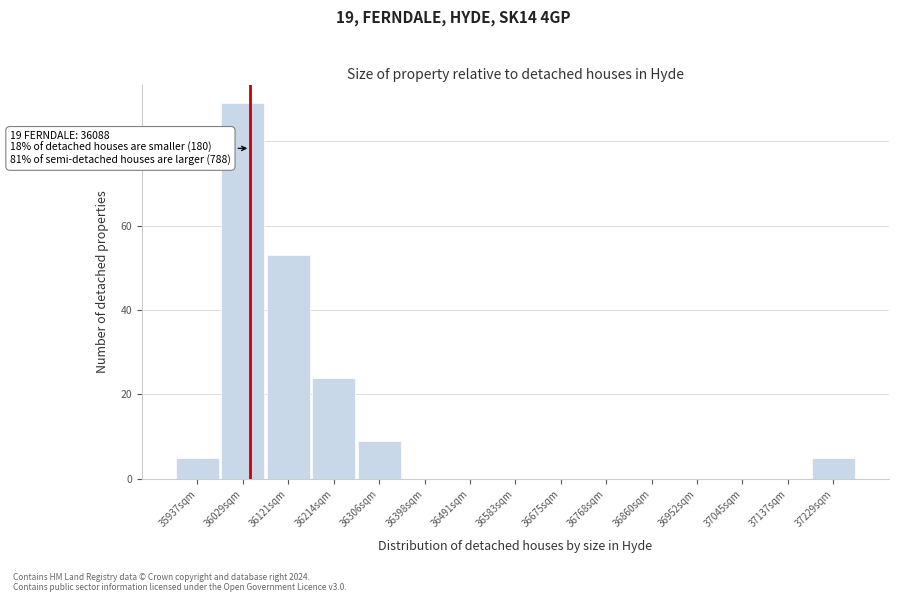

Reading left to right, list all the values displayed in this chart.

35937sqm=5	36029sqm=89	36121sqm=53	36214sqm=24	36306sqm=9	36398sqm=0	36491sqm=0	36583sqm=0	36675sqm=0	36768sqm=0	36860sqm=0	36952sqm=0	37045sqm=0	37137sqm=0	37229sqm=5